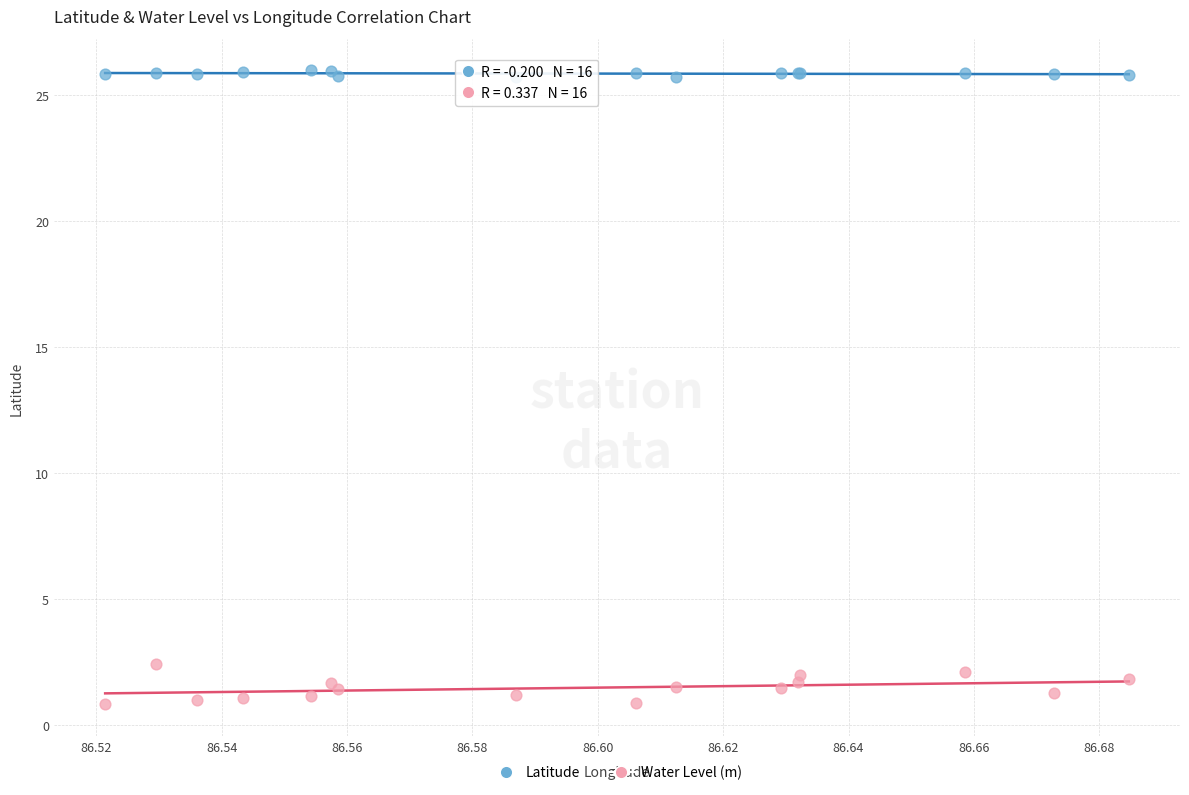

Across all series, what Y value is closest to 13?

2.4